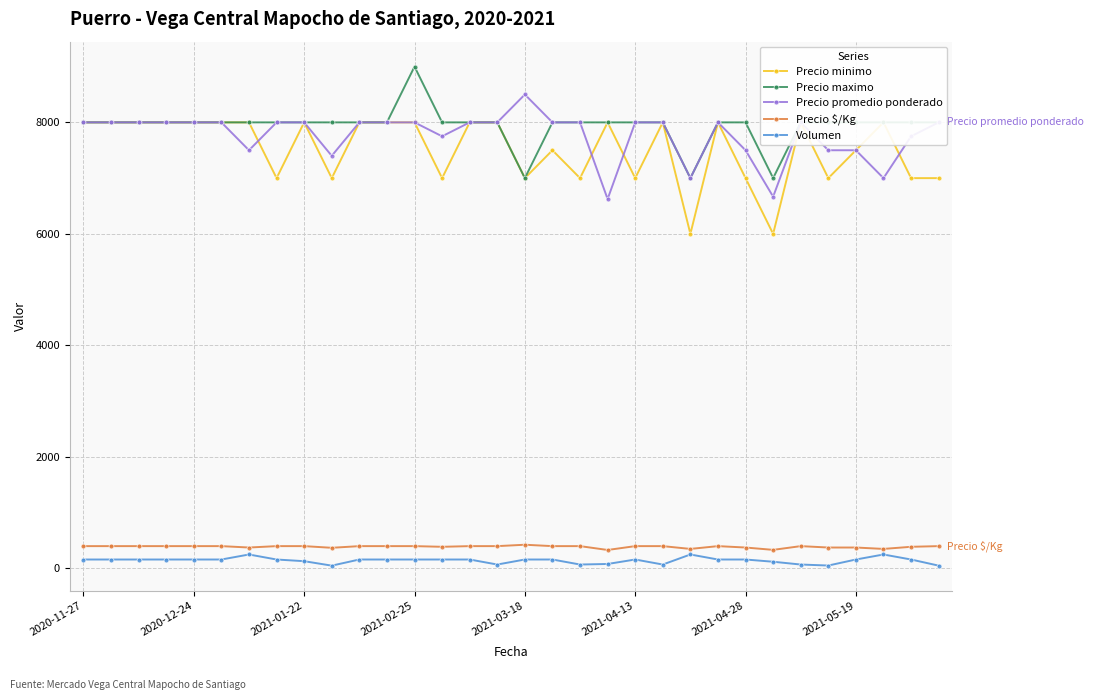

Rank the series by their maximum value, from lowest to highest.

Volumen, Precio $/Kg, Precio minimo, Precio promedio ponderado, Precio maximo